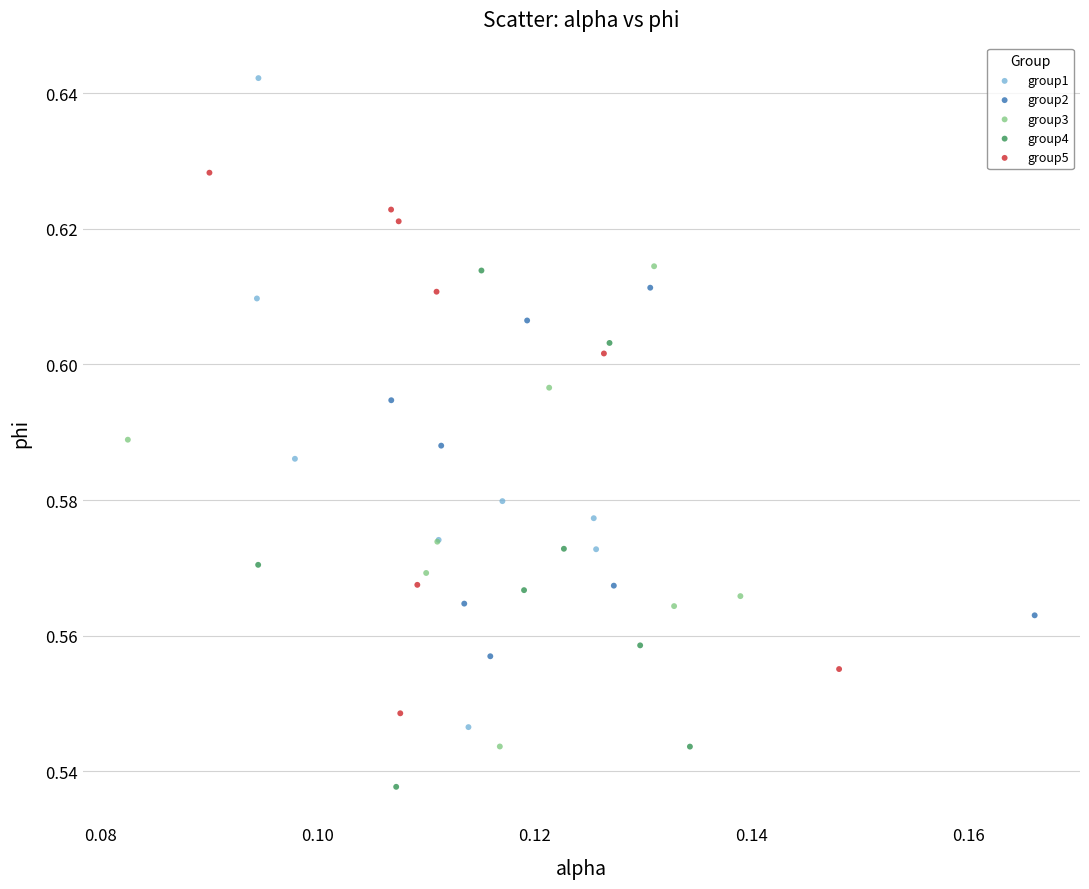

Which series contains the highest Y value?

group1